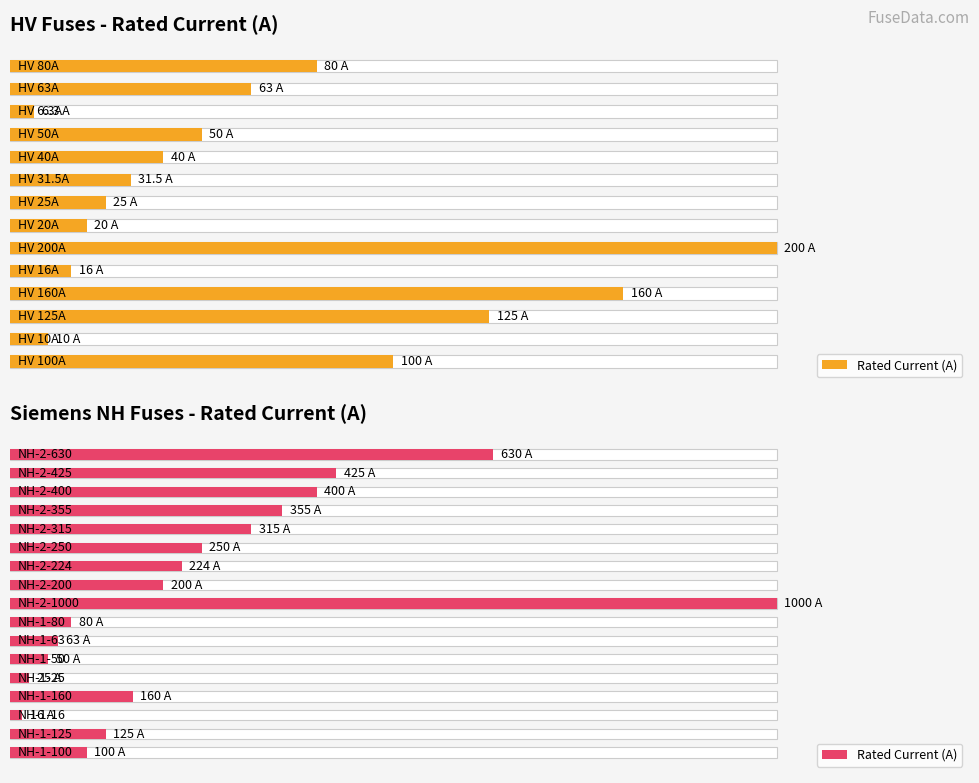

True or false: the data shows 35 at 4.

False